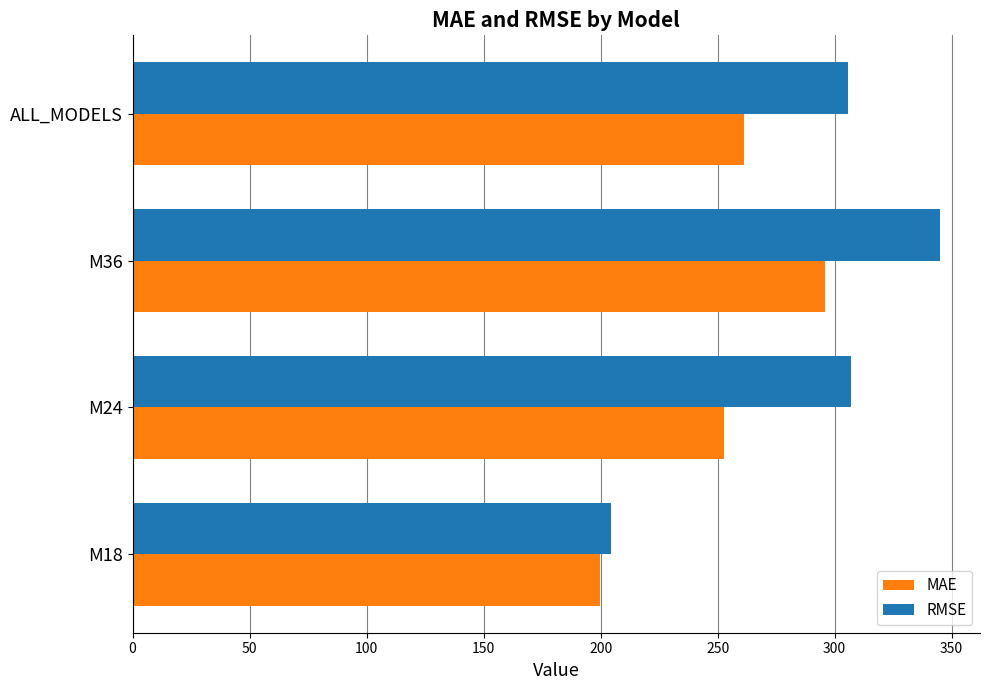

Rank the series by their maximum value, from lowest to highest.

MAE, RMSE